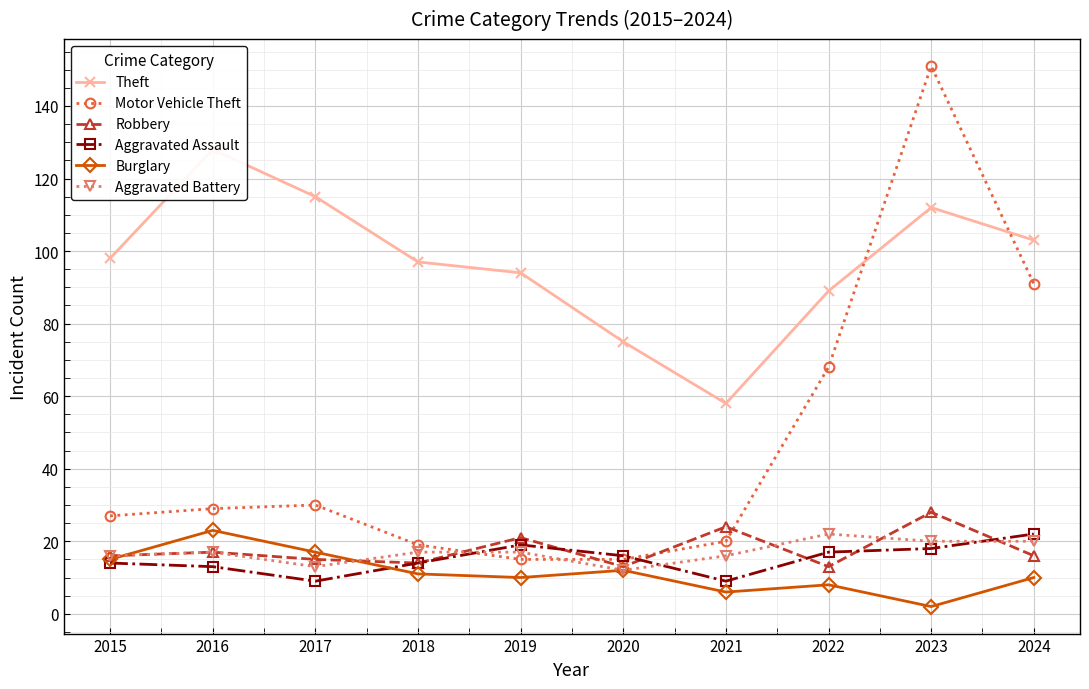

True or false: Robbery and Burglary intersect in this chart.

True